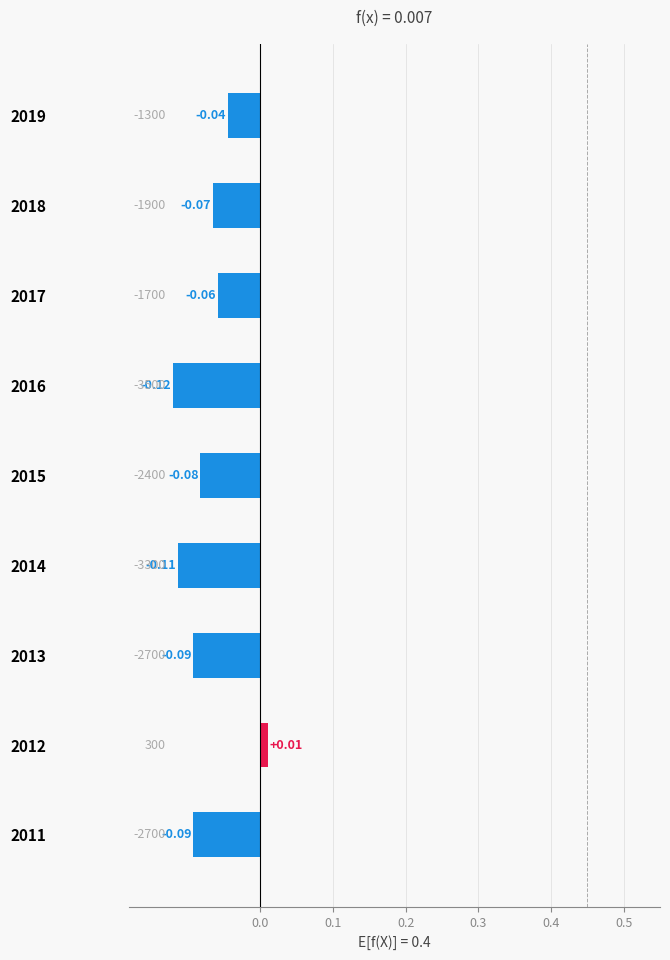

How many negative values are there?

8